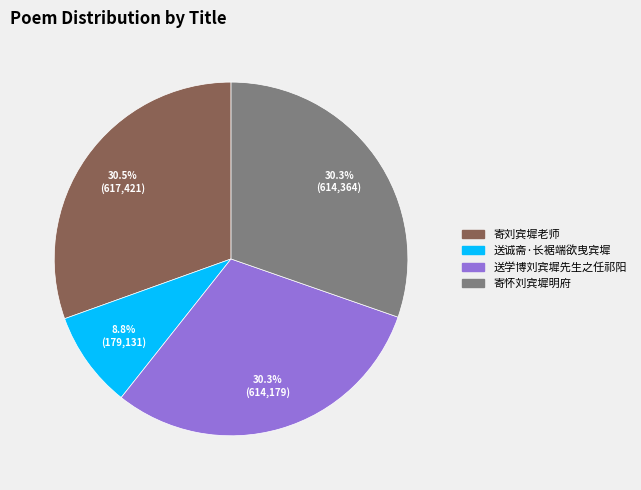

Is there a majority slice in this chart?

No